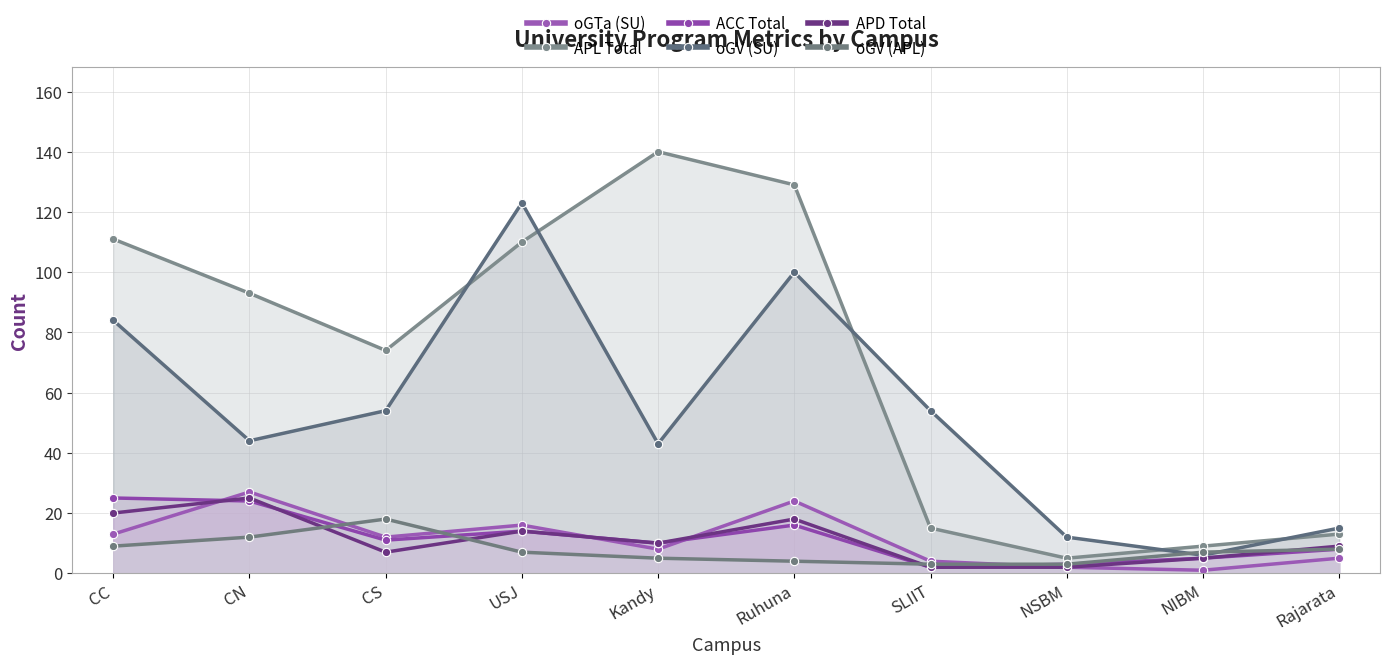

Does the chart display data point markers on the line(s)?

Yes